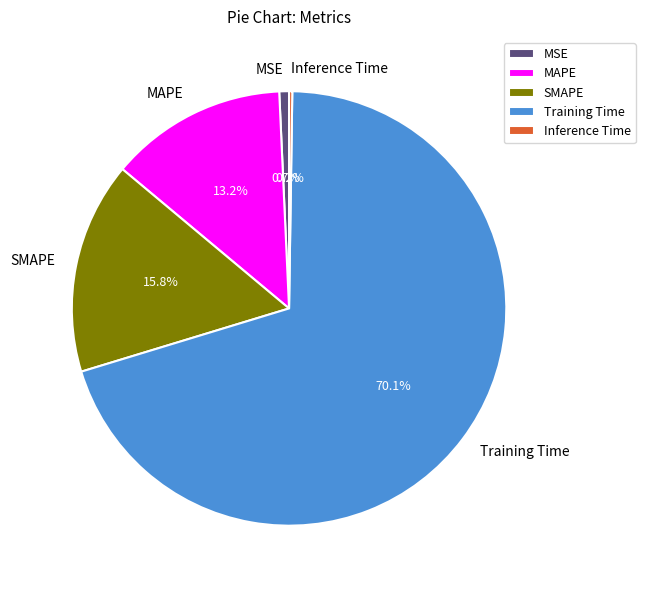

Between SMAPE and MAPE, which is larger?

SMAPE